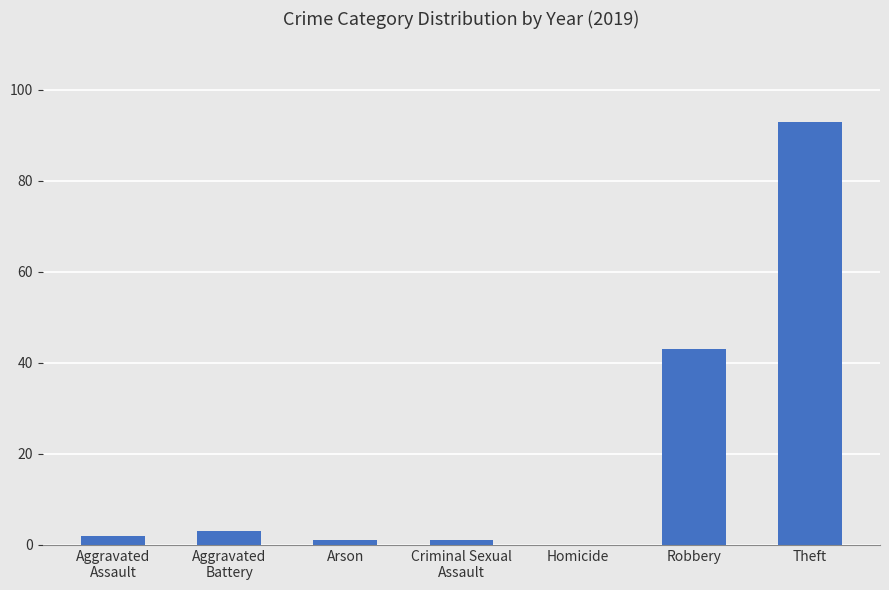

True or false: the data shows 69 at Robbery.

False